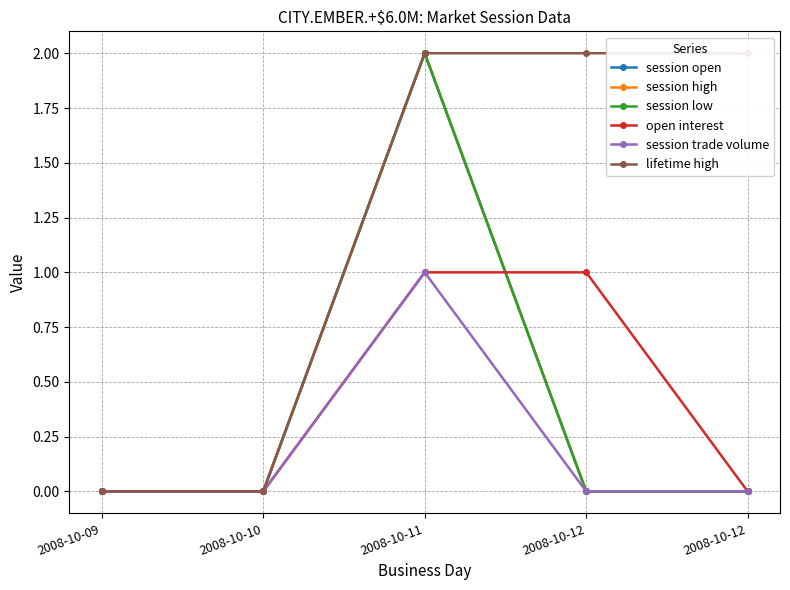

Which series changed the most between 2008-10-10 and 2008-10-12?

lifetime high